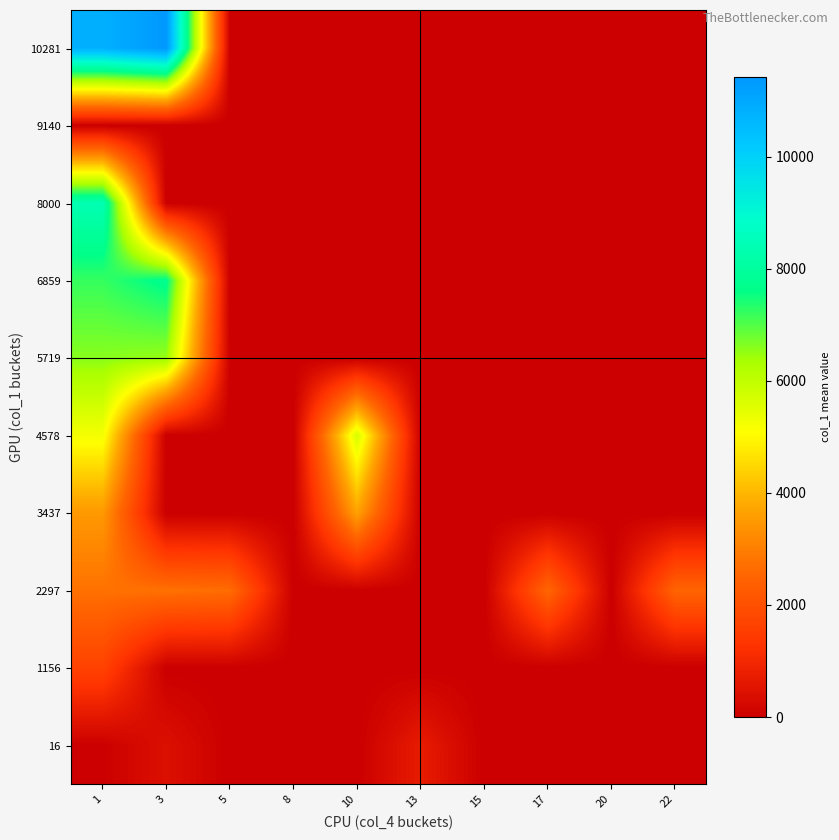

At which category is the sum across all series the highest?

1